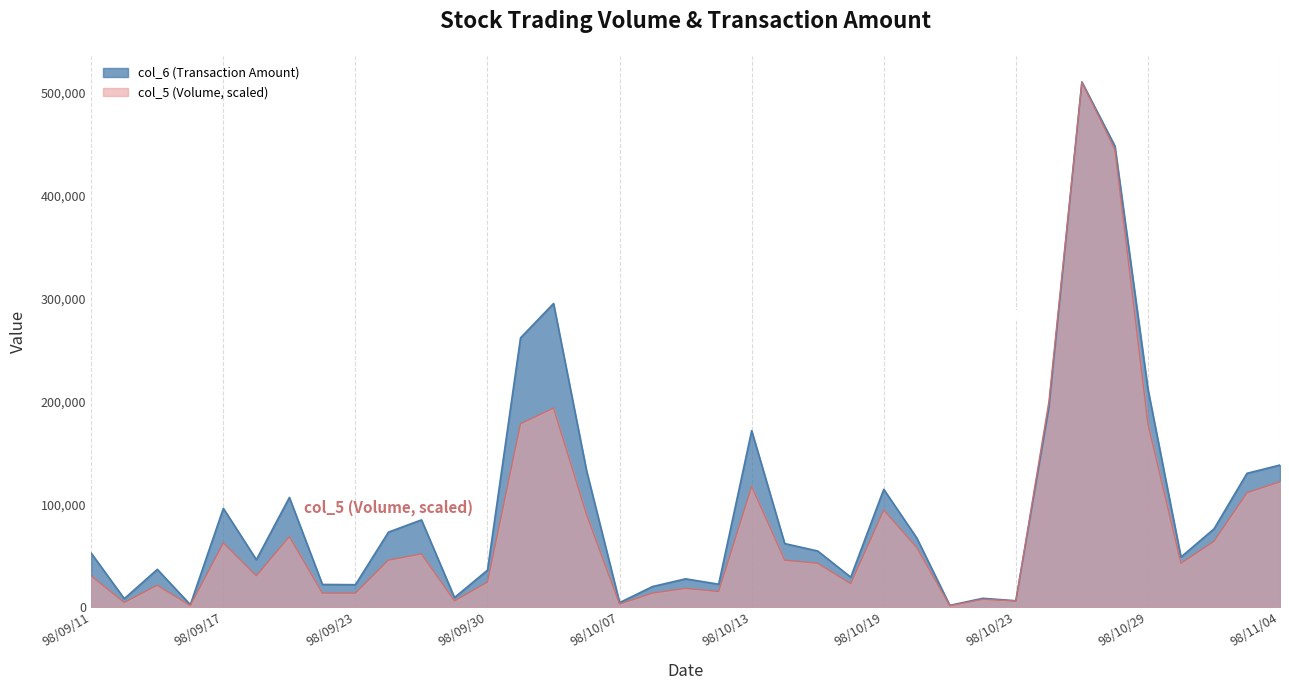

Which series has the largest total across all categories?

col_6